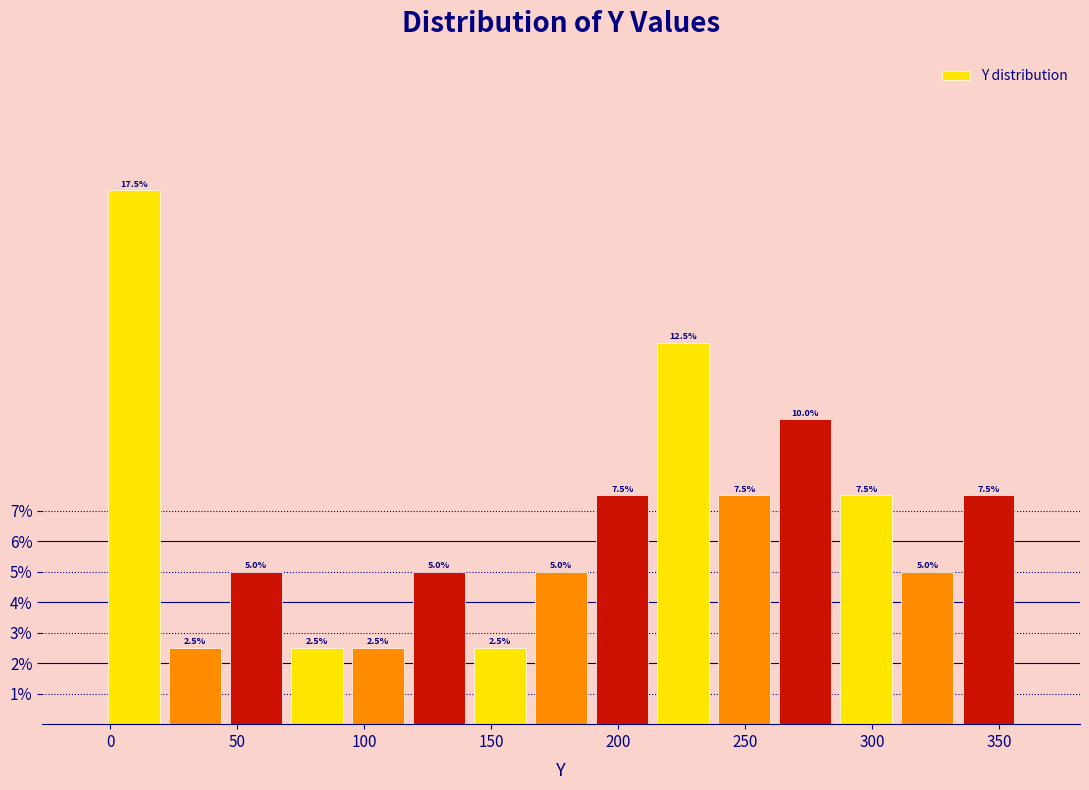

Which range on the x-axis has the tallest bar?

-5 to 20